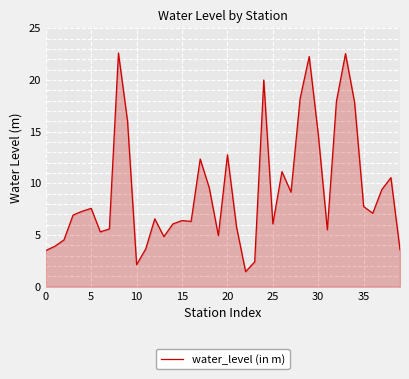

What is the difference between the maximum and minimum values?

21.1